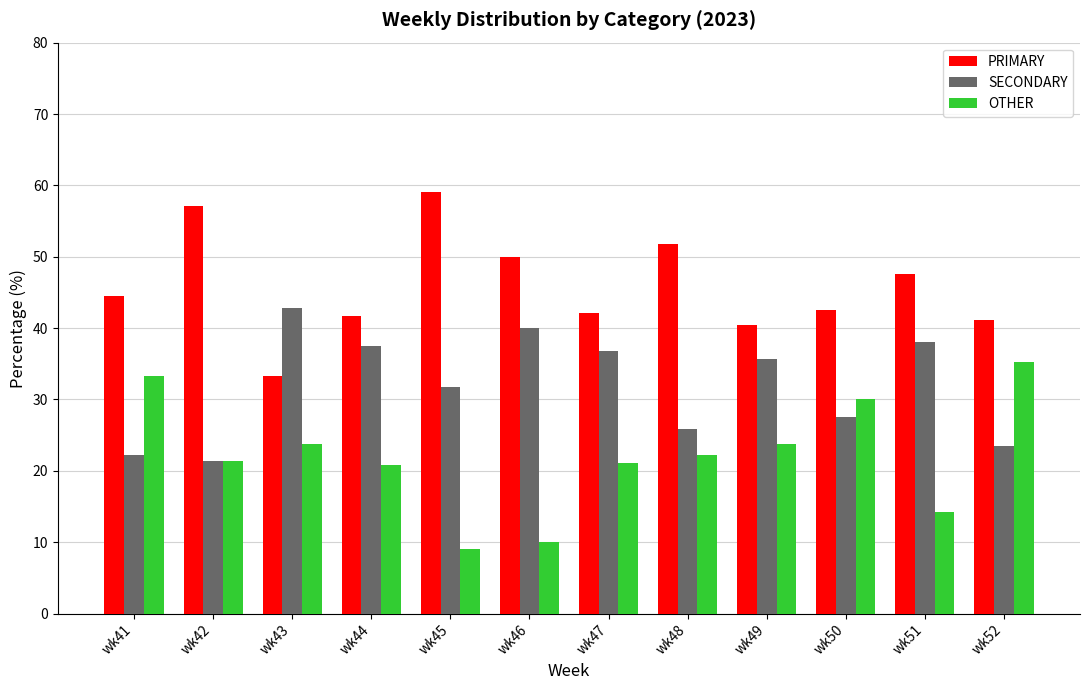

Count the number of categories in the chart.

12